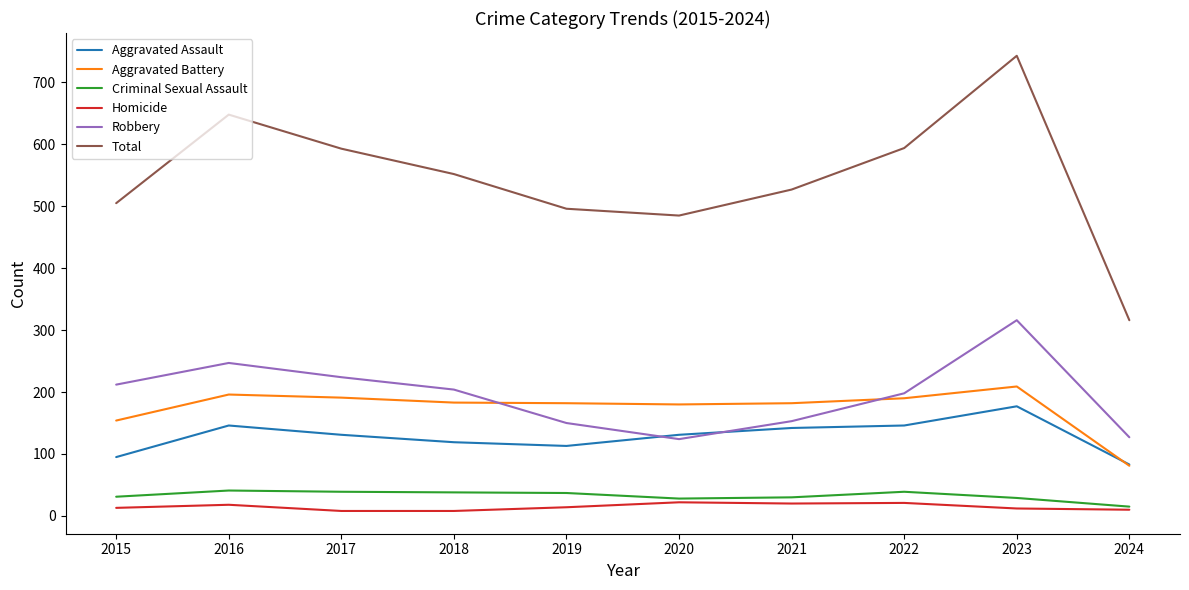

What is the difference between the second highest and second lowest values in the Criminal Sexual Assault series?

11